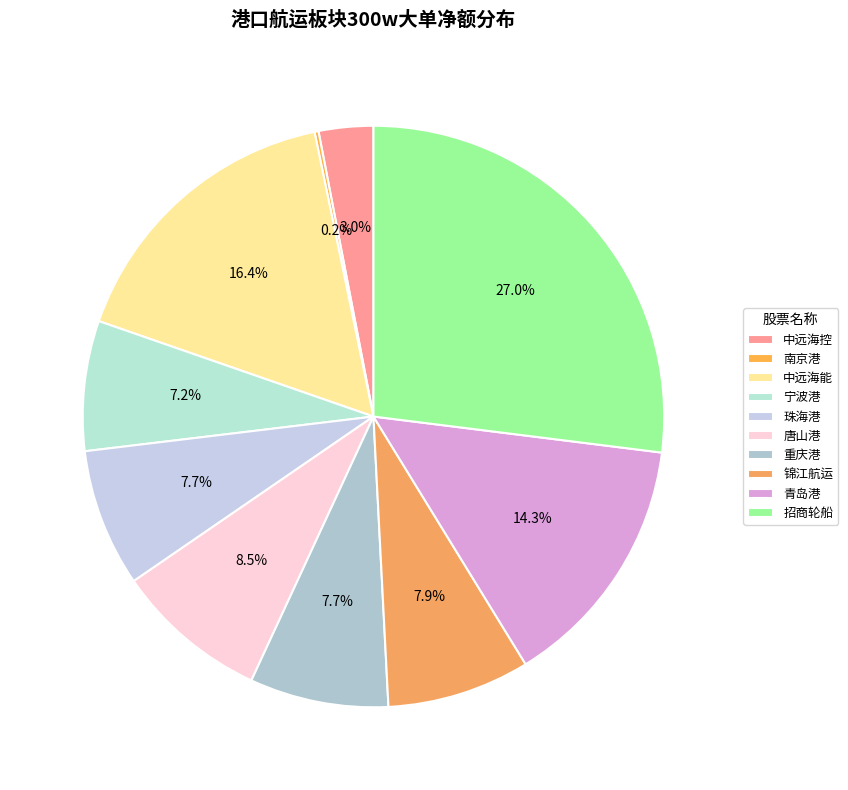

Which has a higher value, 宁波港 or 锦江航运?

锦江航运